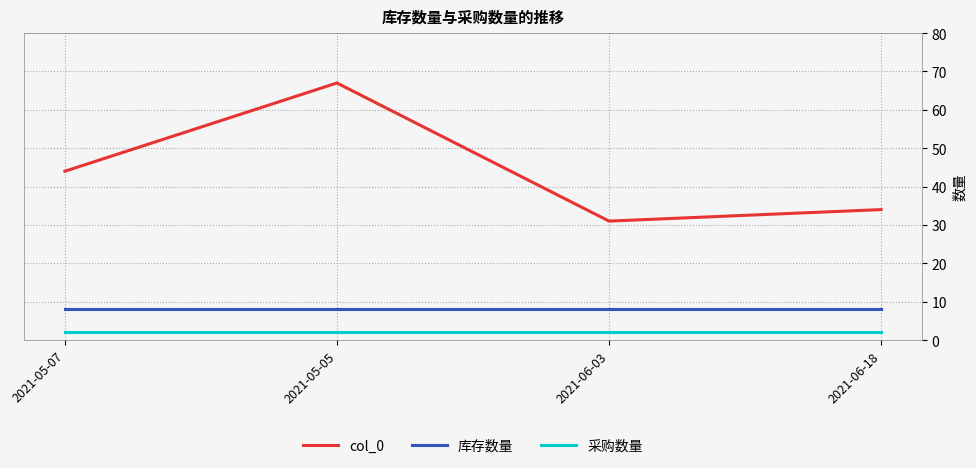

Which series changed the most between 2021-05-07 and 2021-06-03?

col_0